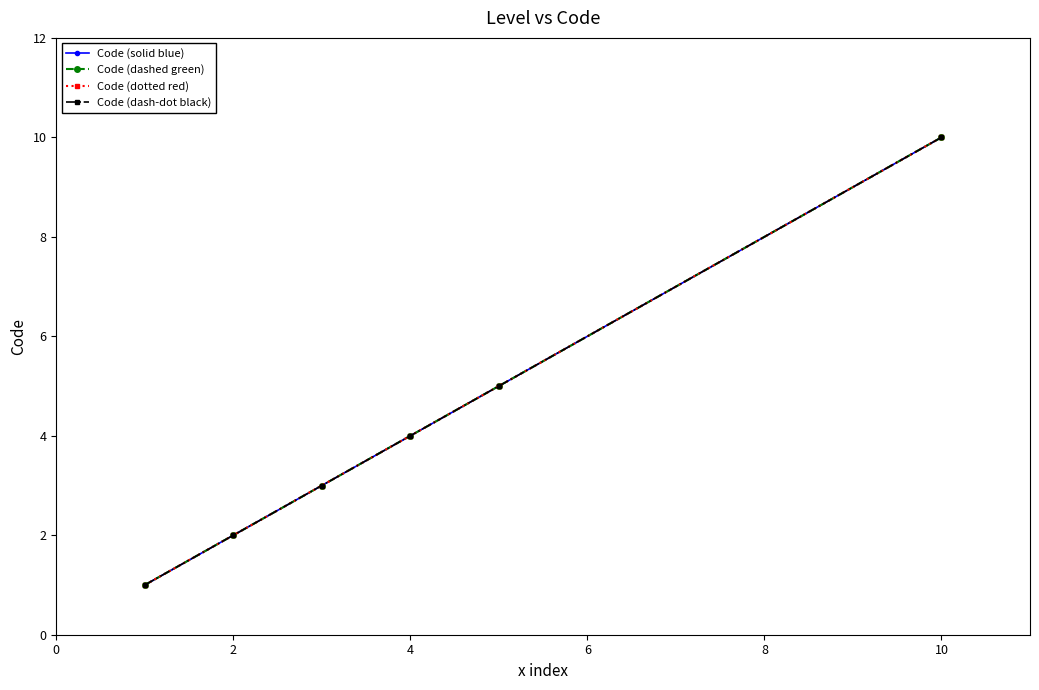

Which series has the largest total across all categories?

Code (solid blue)